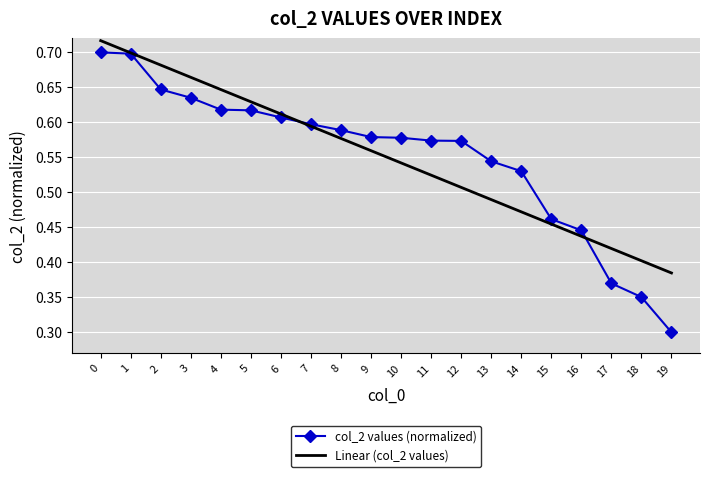

What is the total value across all series at 5?

1.2